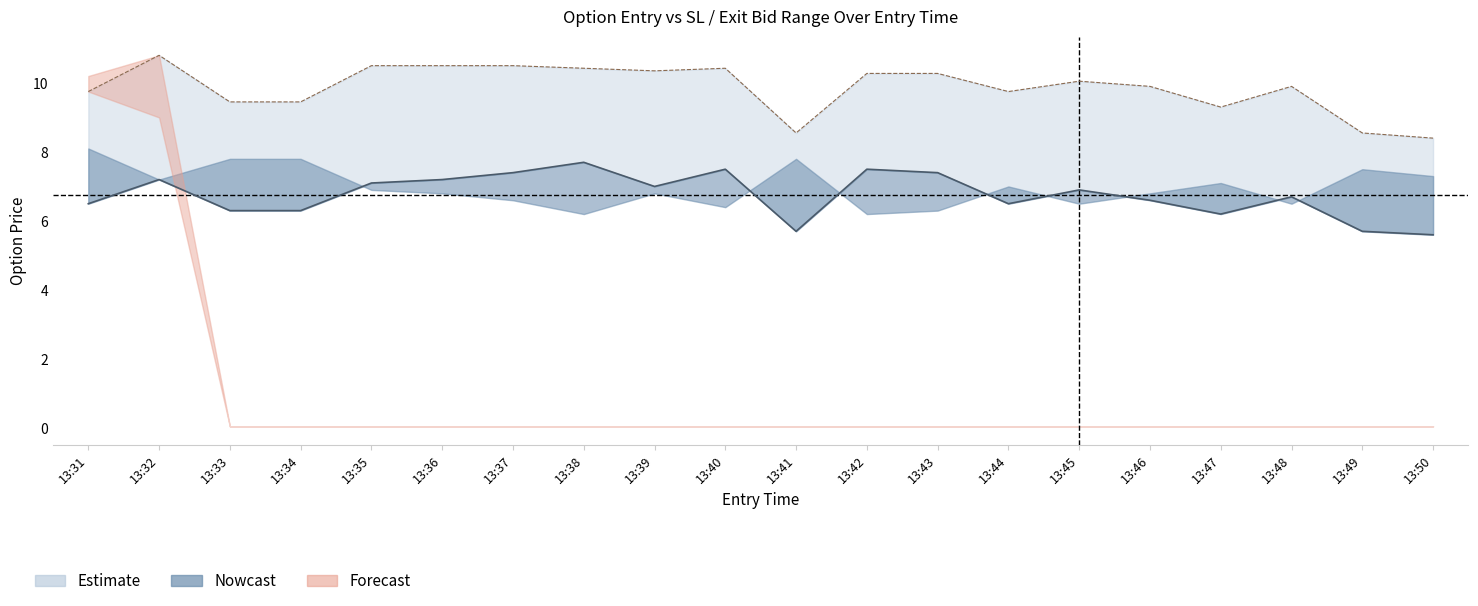

Which category has the highest value across all series?

13:32